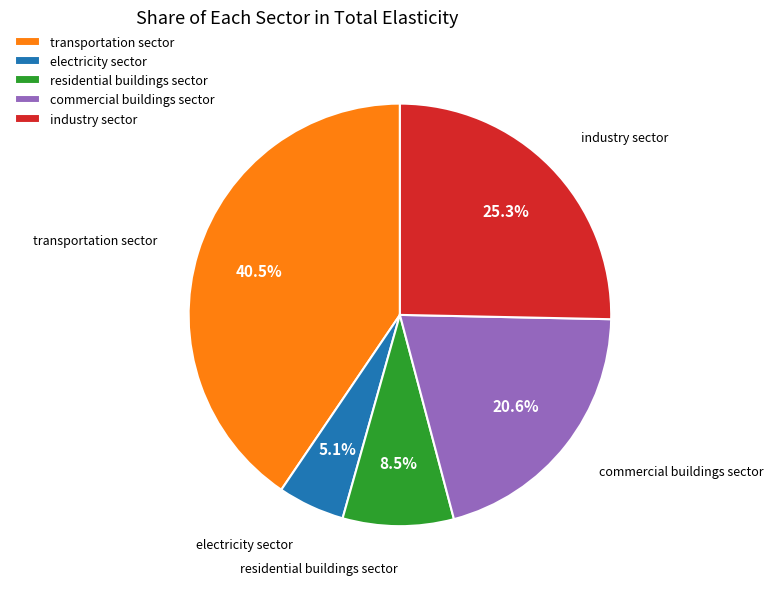

To the nearest percent, what is the combined percentage of transportation sector and commercial buildings sector?

61%